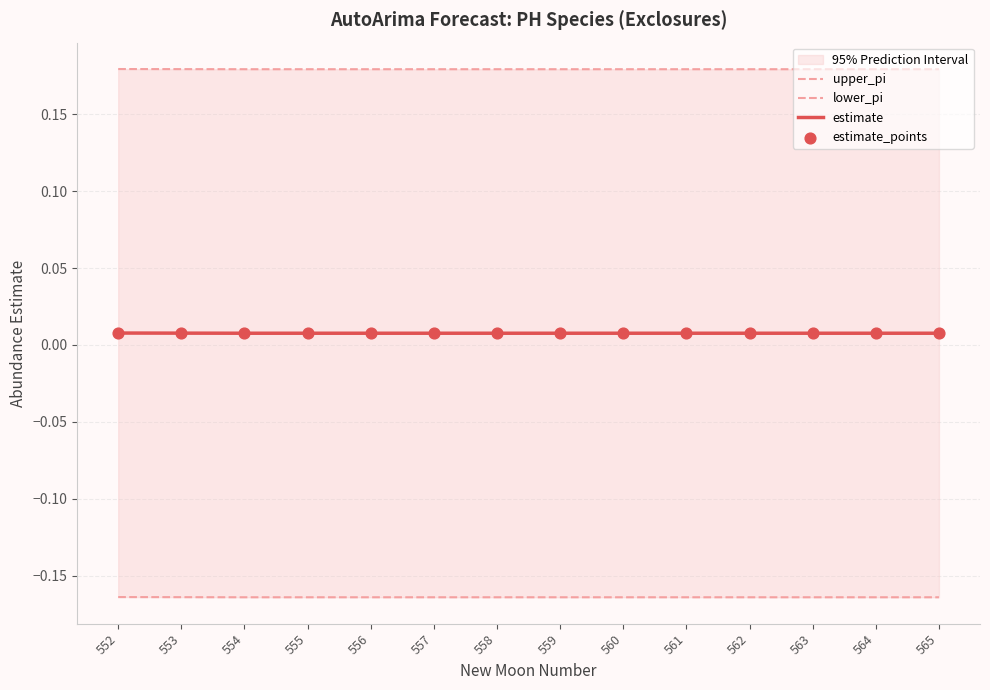

Which series has the widest spread of Y values?

lower_pi